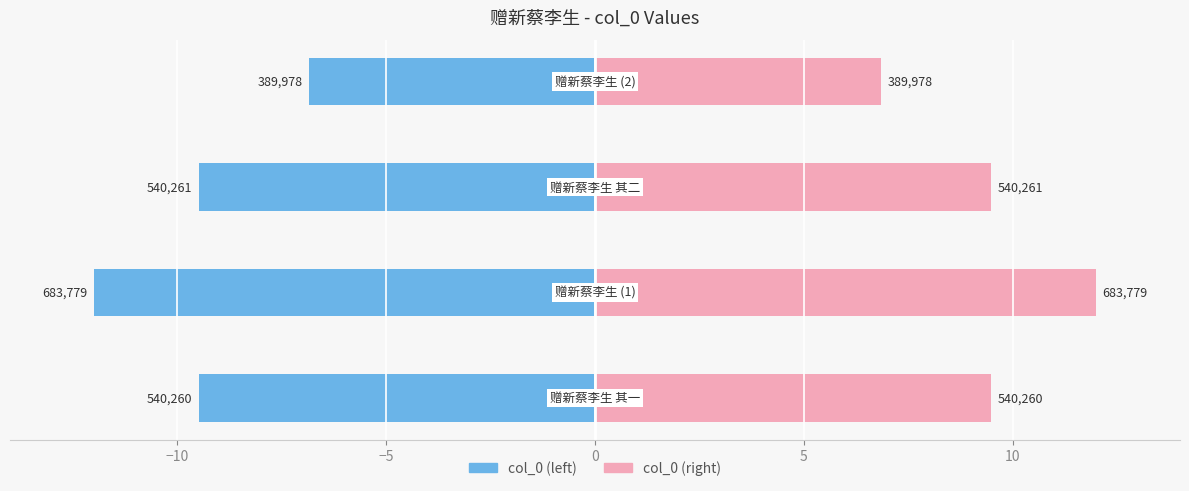

How many groups of bars are there?

4